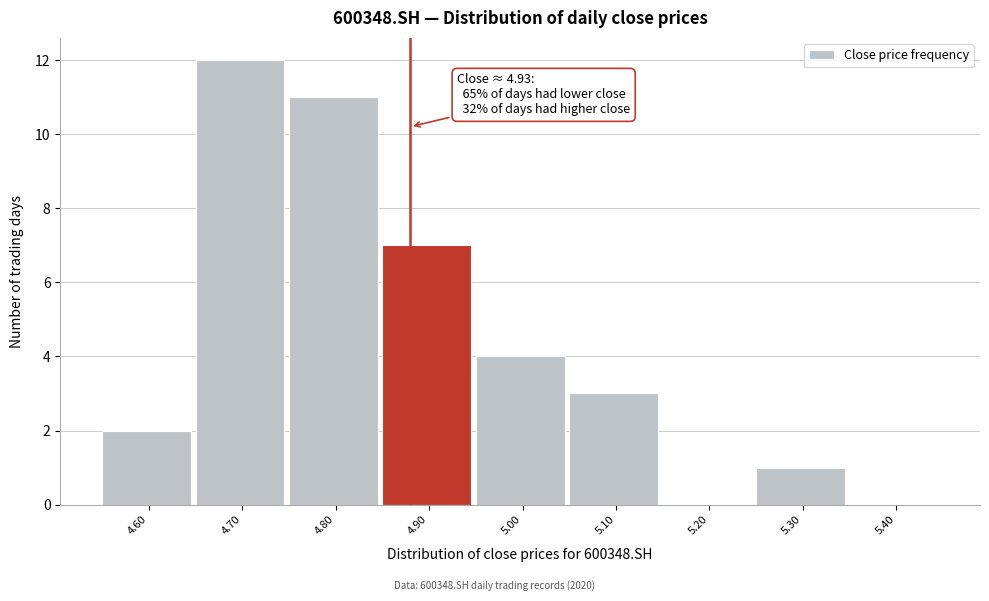

Reading left to right, extract all data points from this chart.

4.60=2	4.70=12	4.80=11	4.90=7	5.00=4	5.10=3	5.20=0	5.30=1	5.40=0